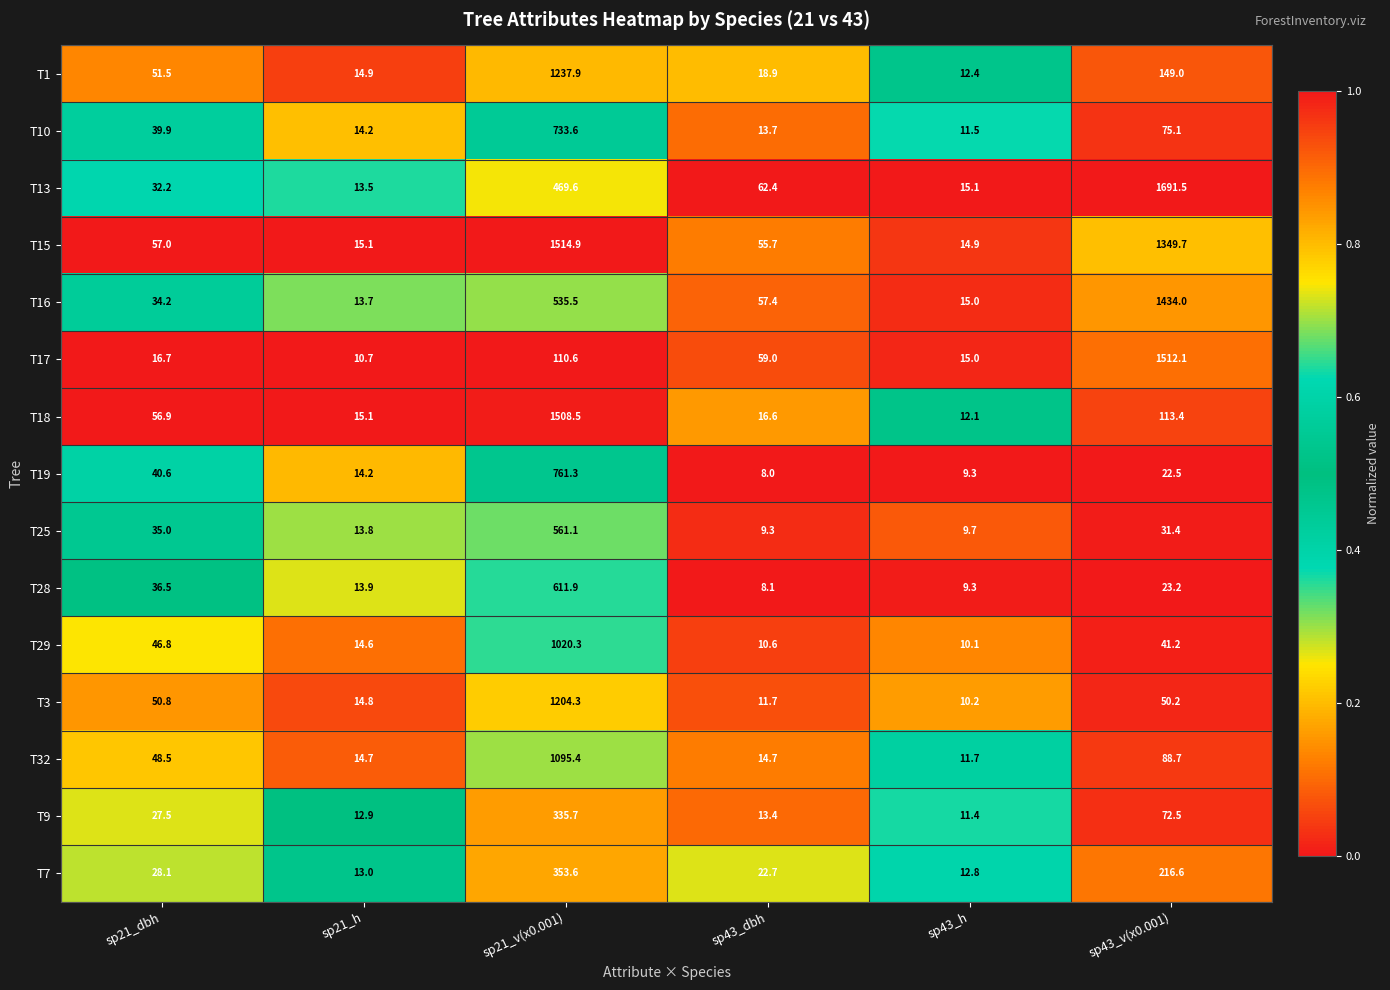

What is the total value across all series at sp43_v(x0.001)?

6871.1